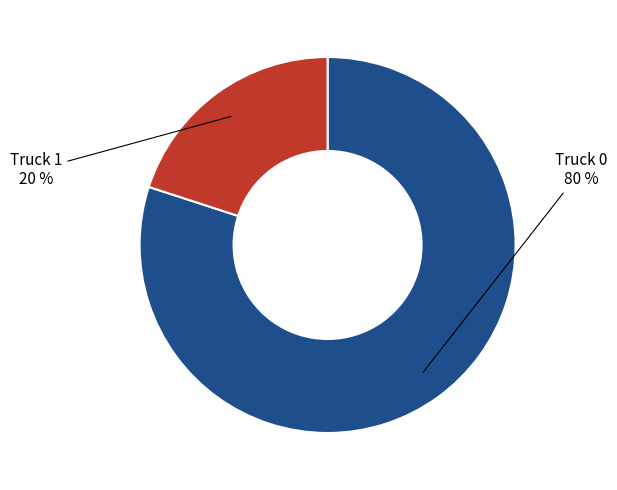

To the nearest percent, what is the average slice percentage?

50%